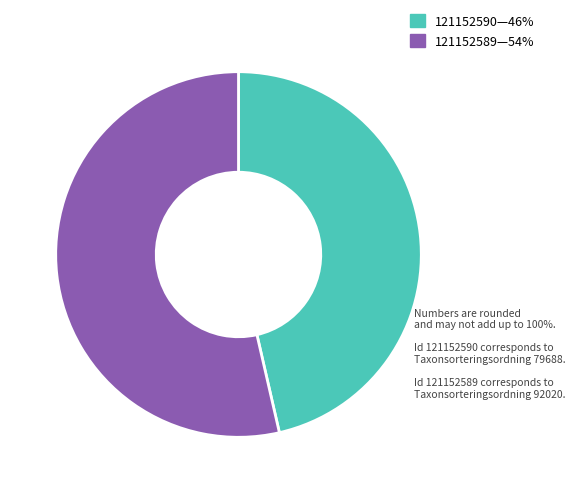

Does any single category account for the majority?

Yes